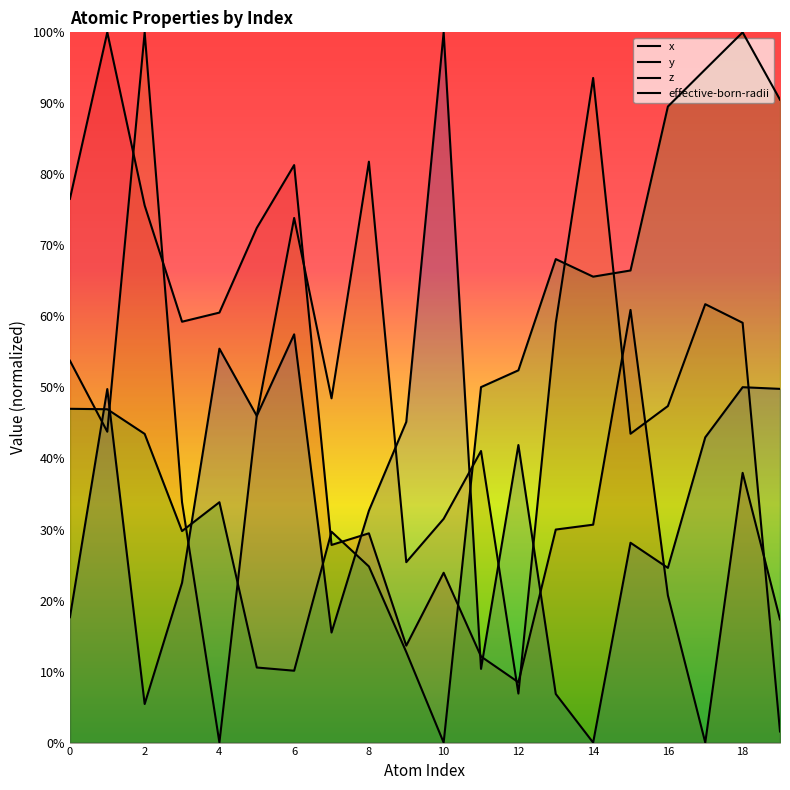

What are all the series names shown in the legend?

x, y, z, effective-born-radii